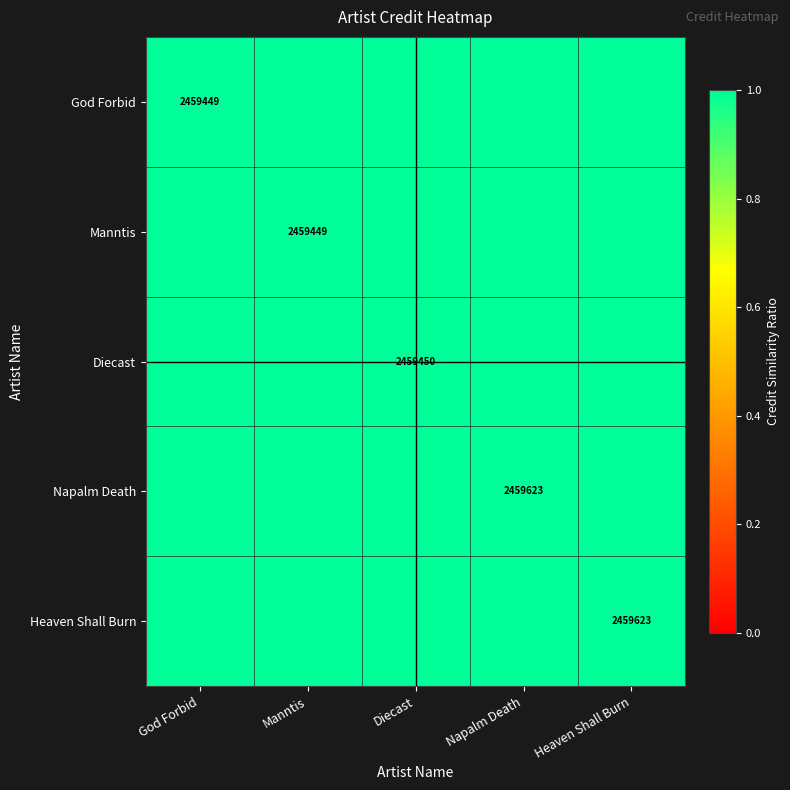

The God Forbid series shows 0.6 at Heaven Shall Burn. True or false?

False